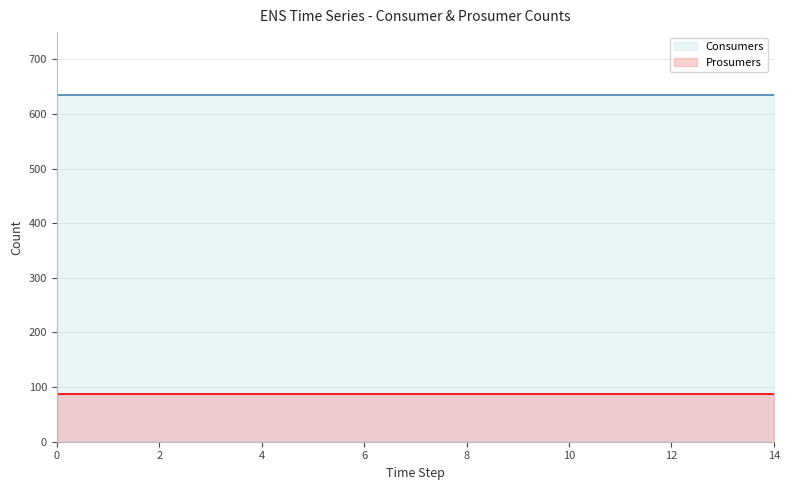

What is the value of the Consumers point at the 10th from the left?

635